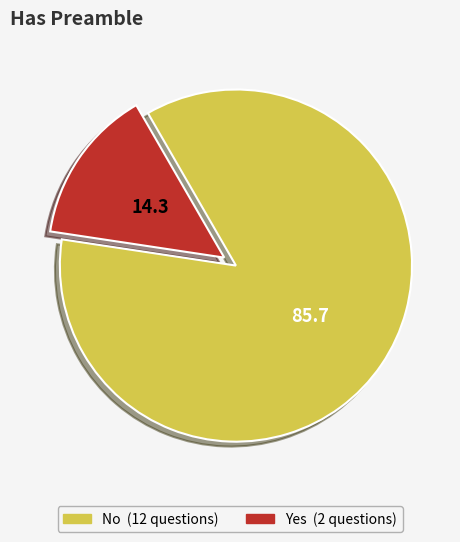

True or false: No accounts for 74% of the total.

False